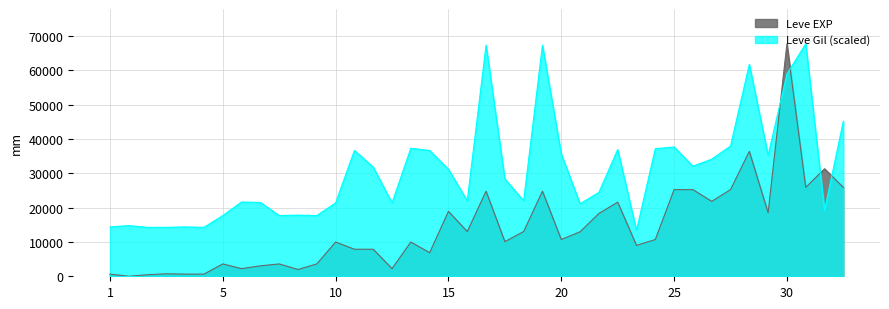

How many values in the Leve EXP series exceed 10710?

18